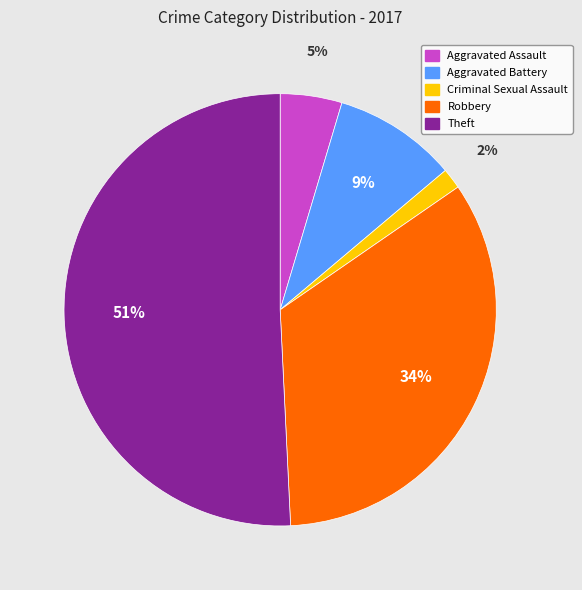

What percentage is the Criminal Sexual Assault slice, to the nearest percent?

2%